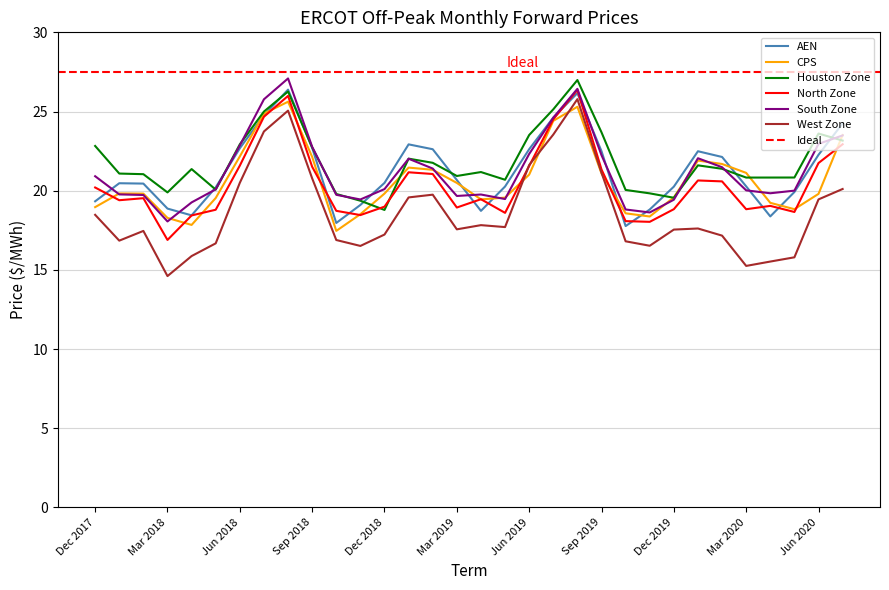

True or false: CPS has a value of 30.3 at Oct 2019.

False